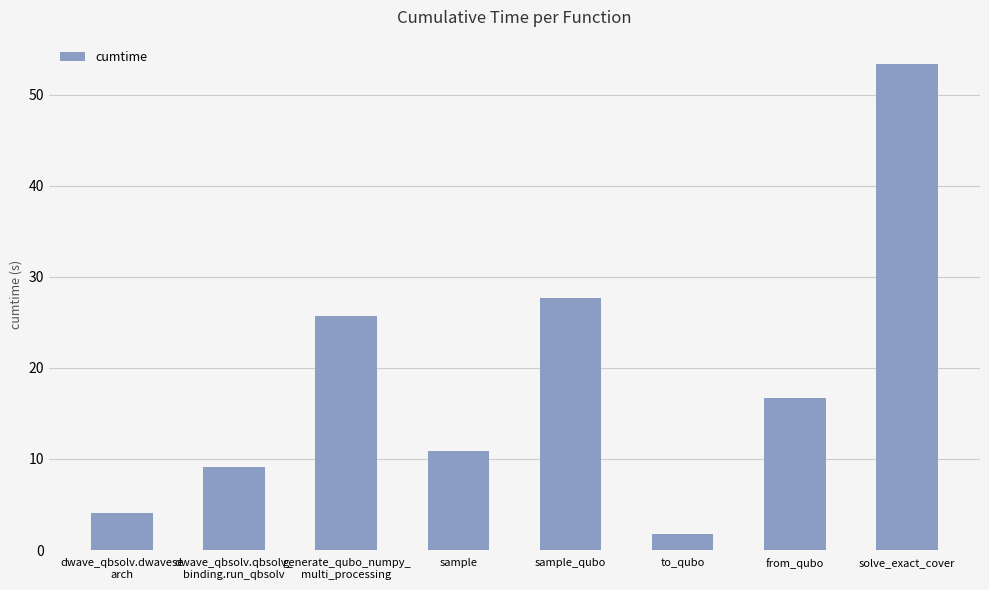

Where does the data first go above 16?

generate_qubo_numpy_
multi_processing